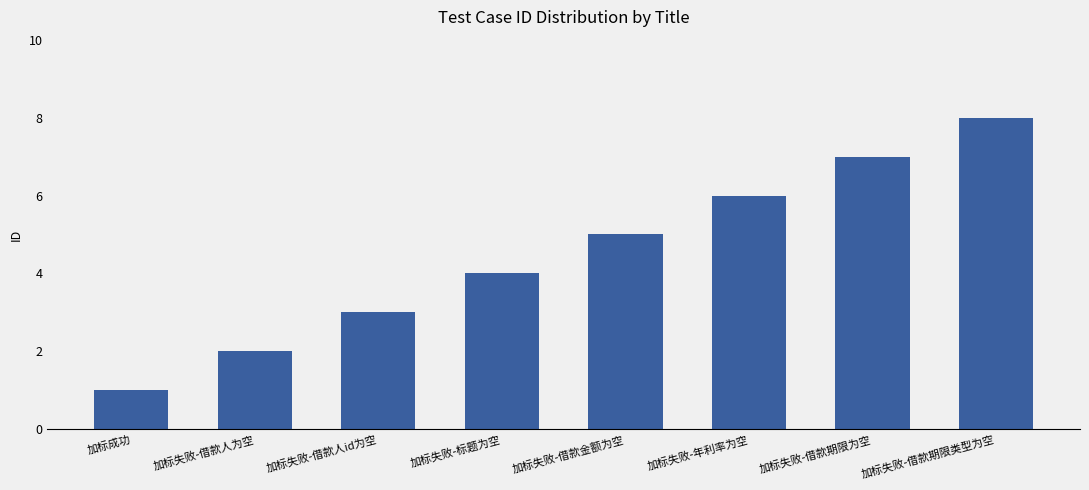

True or false: the data shows 7 at 加标失败-标题为空.

False